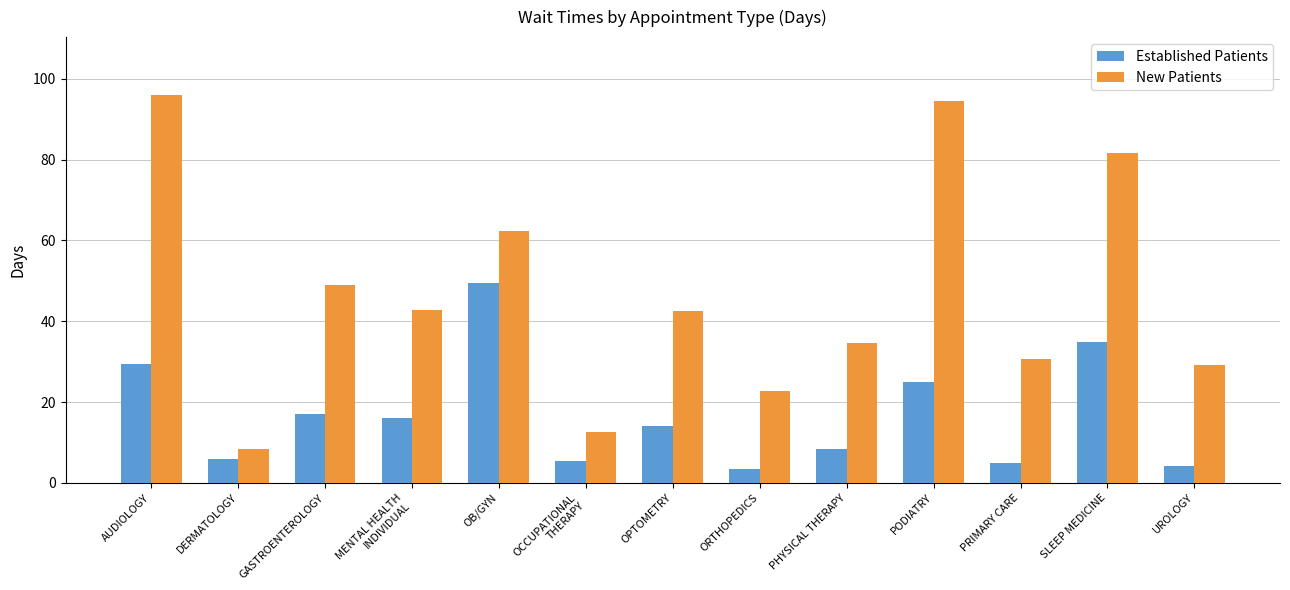

What is the lowest value of the New Patients series?

8.3